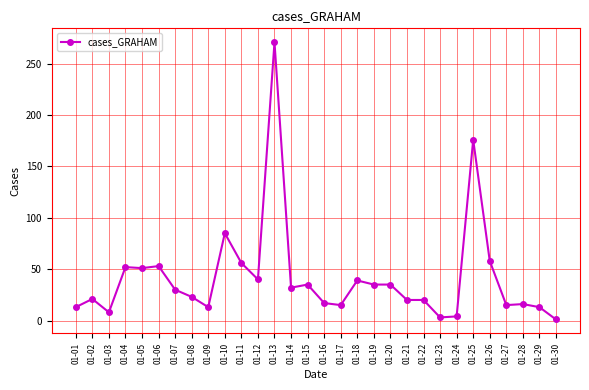

Does the chart have visible grid lines?

Yes